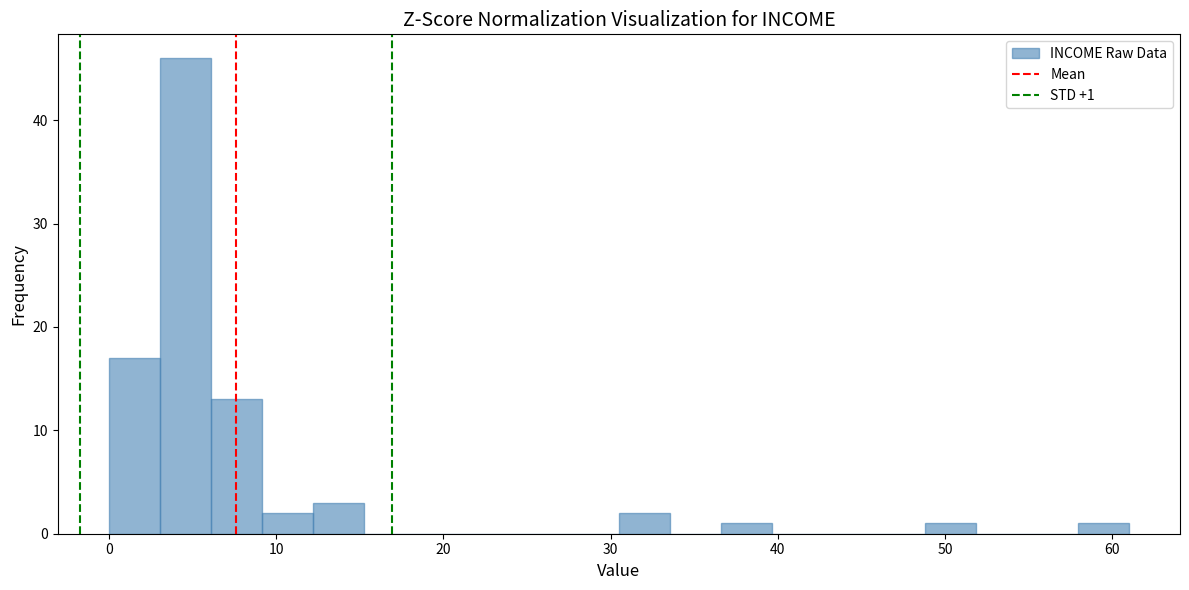

Around what value on the x-axis is the tallest bar? Give the approximate position of its centre, as read against the axis.

5